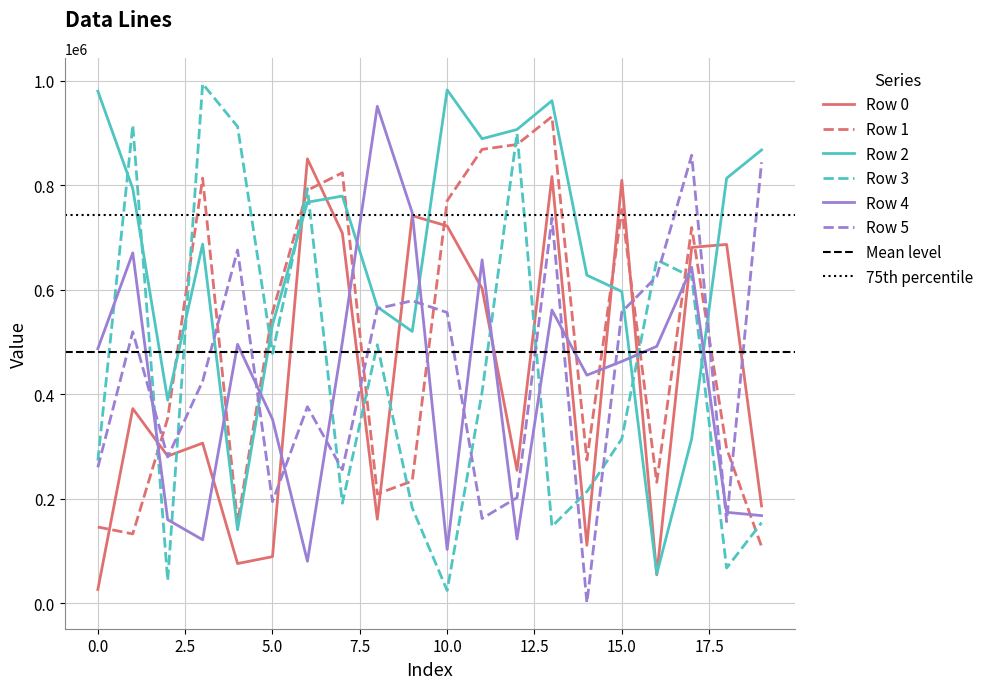

Reading left to right, what are all the values shown in this chart?

Row 0: 0=25982	1=372432	2=281461	3=306286	4=75665	5=88863	6=850567	7=708268	8=160532	9=741743	10=721979	11=602406	12=254128	13=816801	14=110753	15=809550	16=54062	17=681079	18=686714	19=185939
Row 1: 0=145684	1=132433	2=353846	3=813775	4=153647	5=556742	6=790423	7=823932	8=209020	9=233673	10=770540	11=868741	12=878117	13=931461	14=273906	15=753574	16=231239	17=719178	18=296096	19=108311
Row 2: 0=980198	1=793542	2=388626	3=687302	4=140469	5=532957	6=767546	7=779283	8=567183	9=520113	10=982539	11=889076	12=906808	13=962018	14=627800	15=596562	16=55764	17=314852	18=813460	19=867577
Row 3: 0=272875	1=915262	2=43048	3=994324	4=912359	5=477708	6=793658	7=191128	8=494722	9=182340	10=24094	11=404033	12=899377	13=146840	14=213247	15=314710	16=657200	17=624263	18=67194	19=154025
Row 4: 0=487137	1=670538	2=159720	3=121179	4=495478	5=352004	6=80035	7=499702	8=951130	9=747605	10=102602	11=657158	12=122731	13=561019	14=436399	15=462762	16=491540	17=642865	18=173833	19=167489
Row 5: 0=259850	1=519416	2=279580	3=424771	4=675953	5=194271	6=375930	7=255326	8=563840	9=578887	10=556394	11=161969	12=201893	13=737728	14=591	15=557404	16=625330	17=857434	18=155977	19=843967